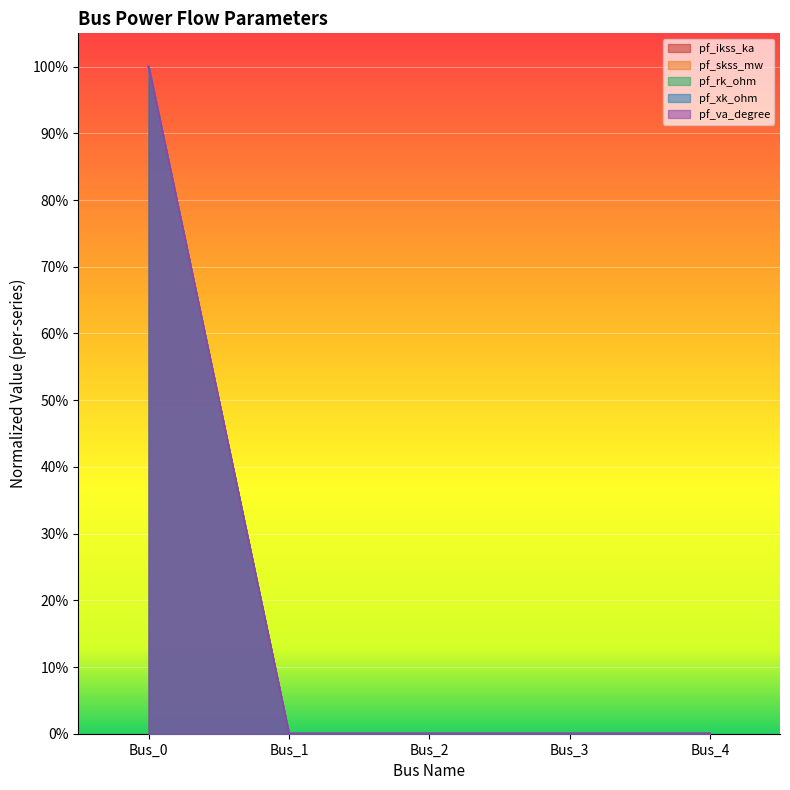

Reading left to right, extract all data points from this chart.

pf_ikss_ka: 1	0	0	0	0
pf_skss_mw: 1	0	0	0	0
pf_rk_ohm: 1	0	0	0	0
pf_xk_ohm: 1	0	0	0	0
pf_va_degree: 1	0	0	0	0